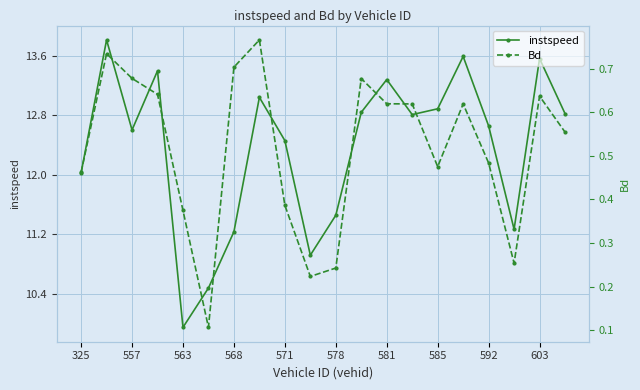

The instspeed series shows 13.3 at 581. True or false?

True